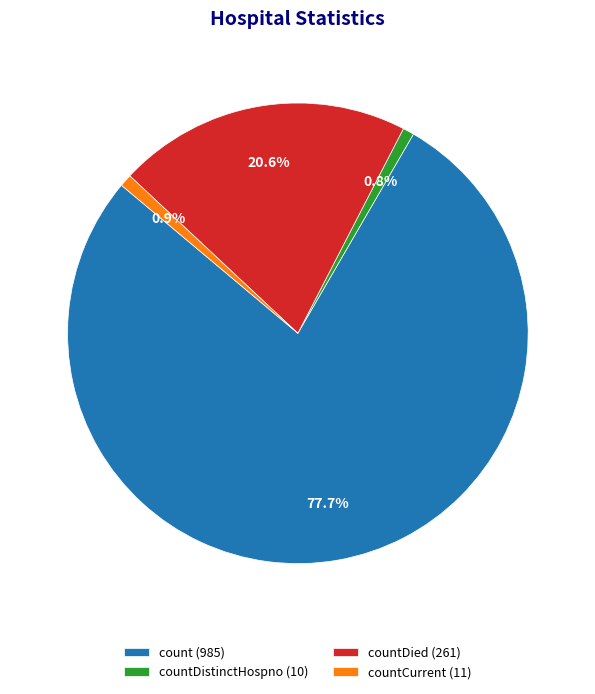

Combined, what portion of the pie is countCurrent (11) and countDied (261)?

21.5%